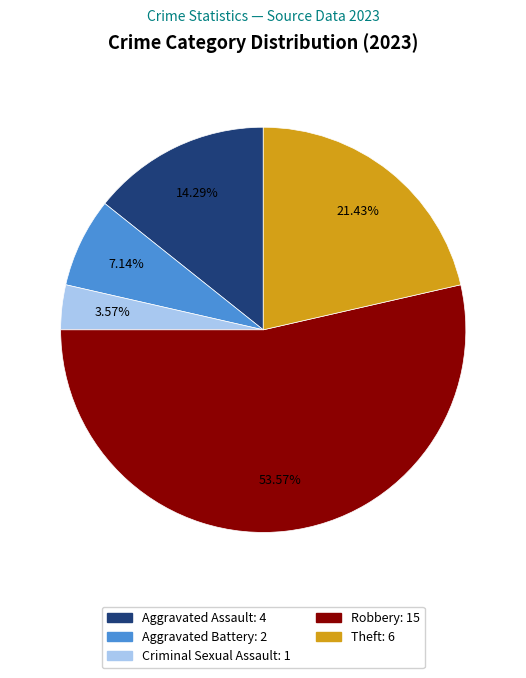

Is there a majority slice in this chart?

Yes